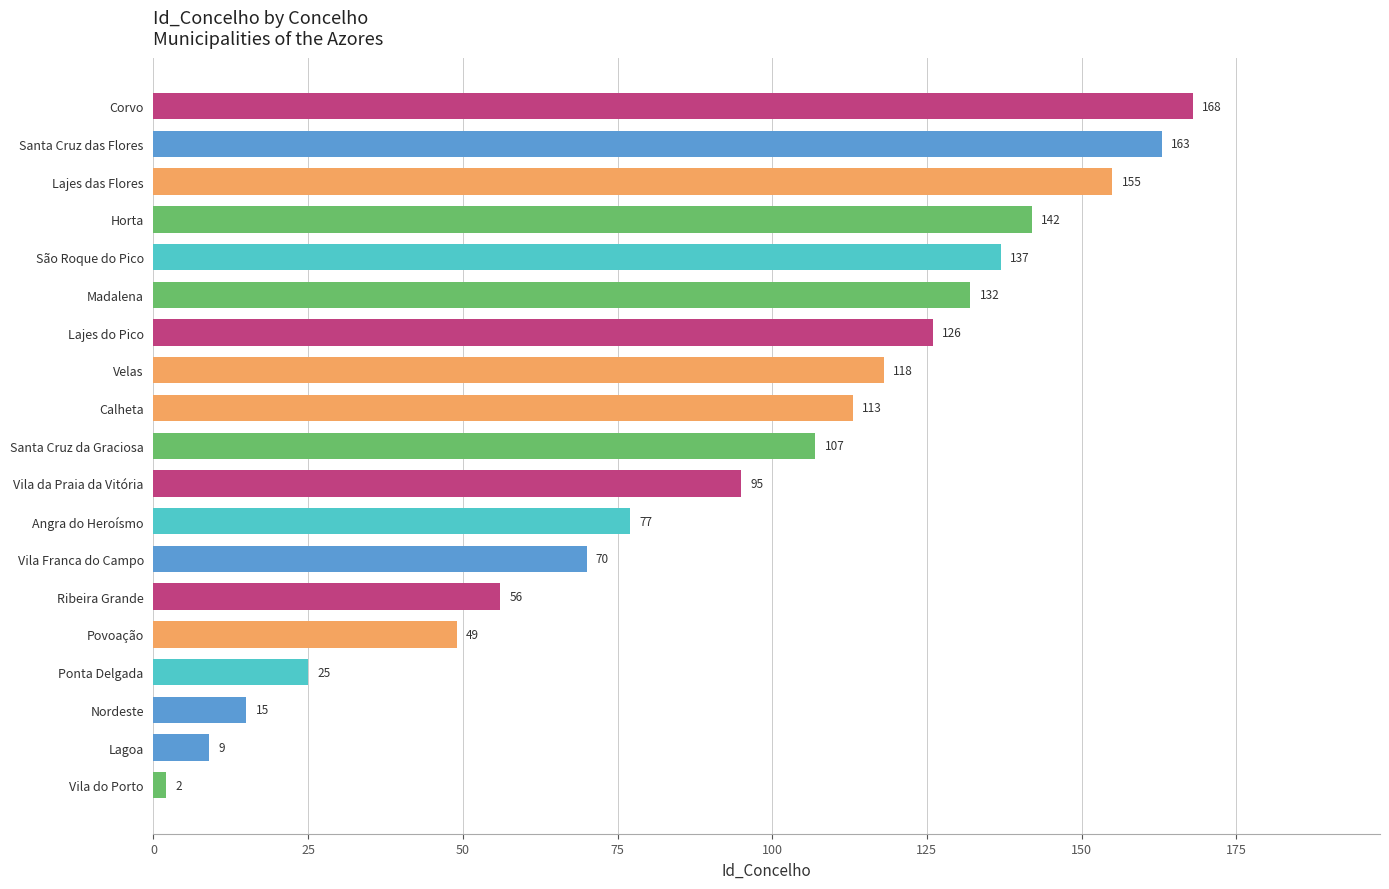

Is it true that the value at Povoação is 28?

False